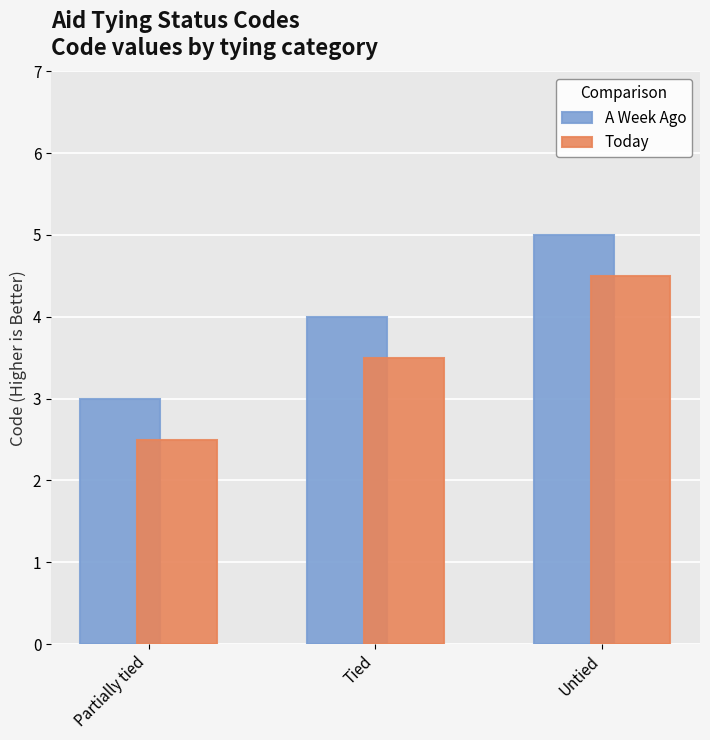

What is the spread (max minus min) of values at Partially tied?

0.5